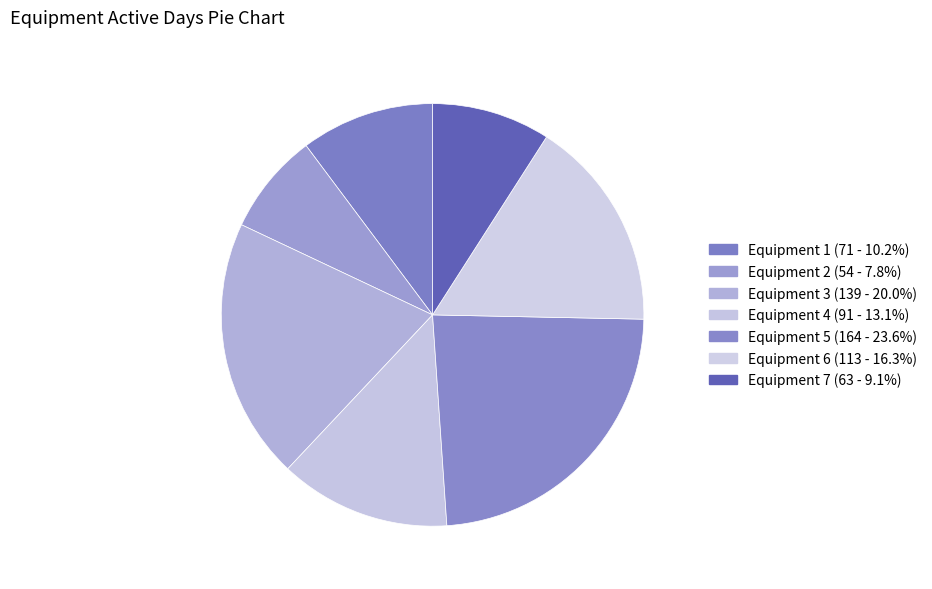

How many segments does this pie chart have?

7